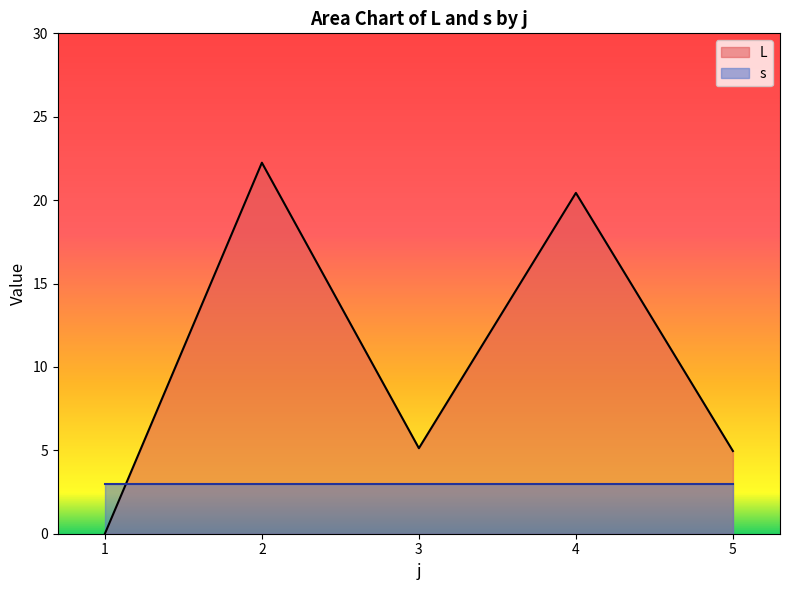

Is it true that the value at 3 is 5.1?

True